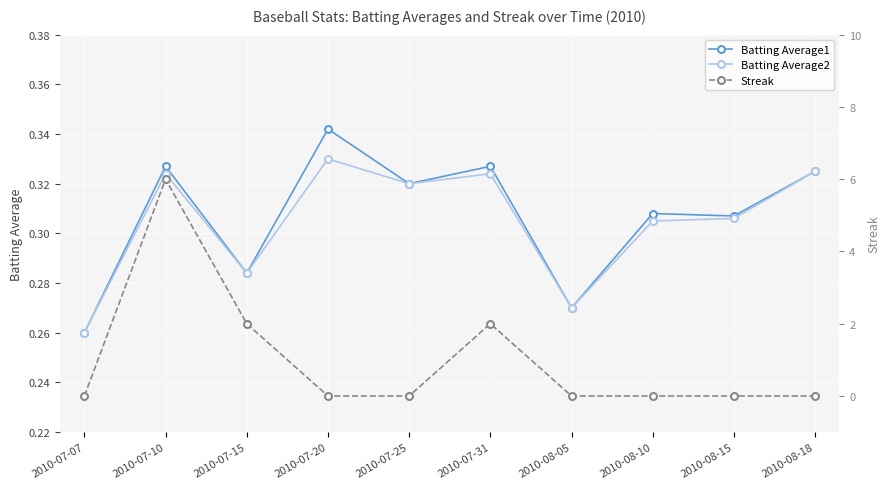

What is the total value across all series at 2010-07-20?

0.7